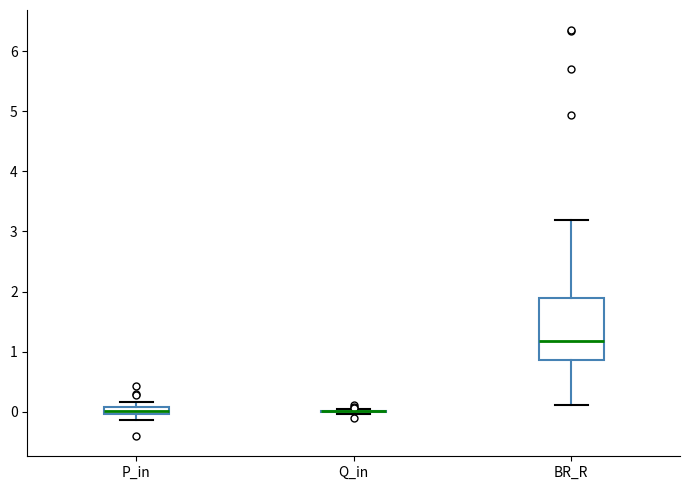

Which box is the tallest, from its lower edge to its upper edge?

BR_R